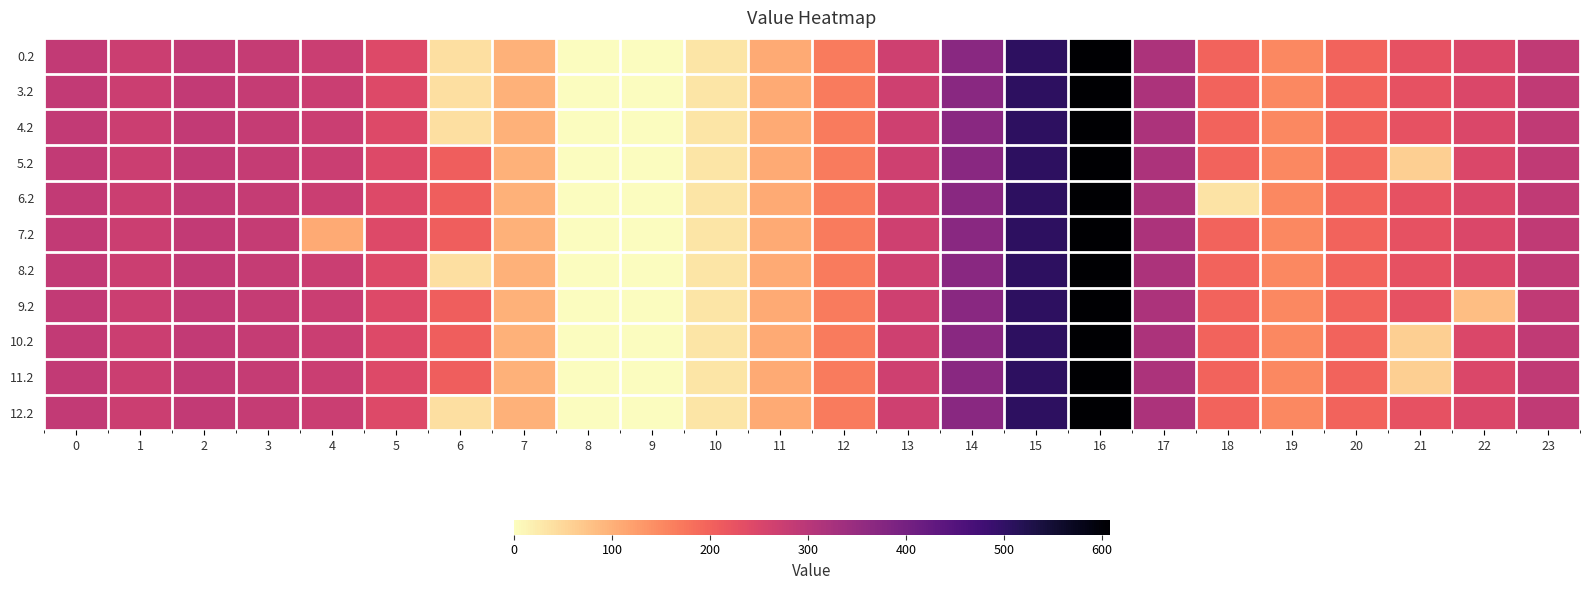

Reading left to right, extract all data points from this chart.

0.2: 0=287.1	1=272.7	2=285.5	3=281.0	4=274.4	5=242.4	6=40.1	7=97.4	8=0.0	9=0.0	10=31.9	11=107.6	12=168.0	13=268.1	14=368.8	15=505.2	16=608.1	17=316.5	18=198.8	19=150.8	20=199.2	21=226.4	22=247.4	23=287.5
3.2: 0=287.1	1=272.7	2=285.5	3=281.0	4=274.4	5=242.4	6=40.1	7=97.4	8=0.0	9=0.0	10=31.9	11=107.6	12=168.0	13=268.1	14=368.8	15=505.2	16=608.1	17=316.5	18=198.8	19=150.8	20=199.2	21=226.4	22=247.4	23=287.5
4.2: 0=287.1	1=272.7	2=285.5	3=281.0	4=274.4	5=242.4	6=40.1	7=97.4	8=0.0	9=0.0	10=31.9	11=107.6	12=168.0	13=268.1	14=368.8	15=505.2	16=608.1	17=316.5	18=198.8	19=150.8	20=199.2	21=226.4	22=247.4	23=287.5
5.2: 0=287.1	1=272.7	2=285.5	3=281.0	4=274.4	5=242.4	6=205.3	7=97.4	8=0.0	9=0.0	10=31.9	11=107.6	12=168.0	13=268.1	14=368.8	15=505.2	16=608.1	17=316.5	18=198.8	19=150.8	20=199.2	21=61.2	22=247.4	23=287.5
6.2: 0=287.1	1=272.7	2=285.5	3=281.0	4=274.4	5=242.4	6=205.3	7=97.4	8=0.0	9=0.0	10=31.9	11=107.6	12=168.0	13=268.1	14=368.8	15=505.2	16=608.1	17=316.5	18=33.6	19=150.8	20=199.2	21=226.4	22=247.4	23=287.5
7.2: 0=287.1	1=272.7	2=285.5	3=281.0	4=109.2	5=242.4	6=205.3	7=97.4	8=0.0	9=0.0	10=31.9	11=107.6	12=168.0	13=268.1	14=368.8	15=505.2	16=608.1	17=316.5	18=198.8	19=150.8	20=199.2	21=226.4	22=247.4	23=287.5
8.2: 0=287.1	1=272.7	2=285.5	3=281.0	4=274.4	5=242.4	6=40.1	7=97.4	8=0.0	9=0.0	10=31.9	11=107.6	12=168.0	13=268.1	14=368.8	15=505.2	16=608.1	17=316.5	18=198.8	19=150.8	20=199.2	21=226.4	22=247.4	23=287.5
9.2: 0=287.1	1=272.7	2=285.5	3=281.0	4=274.4	5=242.4	6=205.3	7=97.4	8=0.0	9=0.0	10=31.9	11=107.6	12=168.0	13=268.1	14=368.8	15=505.2	16=608.1	17=316.5	18=198.8	19=150.8	20=199.2	21=226.4	22=82.2	23=287.5
10.2: 0=287.1	1=272.7	2=285.5	3=281.0	4=274.4	5=242.4	6=205.3	7=97.4	8=0.0	9=0.0	10=31.9	11=107.6	12=168.0	13=268.1	14=368.8	15=505.2	16=608.1	17=316.5	18=198.8	19=150.8	20=199.2	21=61.2	22=247.4	23=287.5
11.2: 0=287.1	1=272.7	2=285.5	3=281.0	4=274.4	5=242.4	6=205.3	7=97.4	8=0.0	9=0.0	10=31.9	11=107.6	12=168.0	13=268.1	14=368.8	15=505.2	16=608.1	17=316.5	18=198.8	19=150.8	20=199.2	21=61.2	22=247.4	23=287.5
12.2: 0=287.1	1=272.7	2=285.5	3=281.0	4=274.4	5=242.4	6=40.1	7=97.4	8=0.0	9=0.0	10=31.9	11=107.6	12=168.0	13=268.1	14=368.8	15=505.2	16=608.1	17=316.5	18=198.8	19=150.8	20=199.2	21=226.4	22=247.4	23=287.5